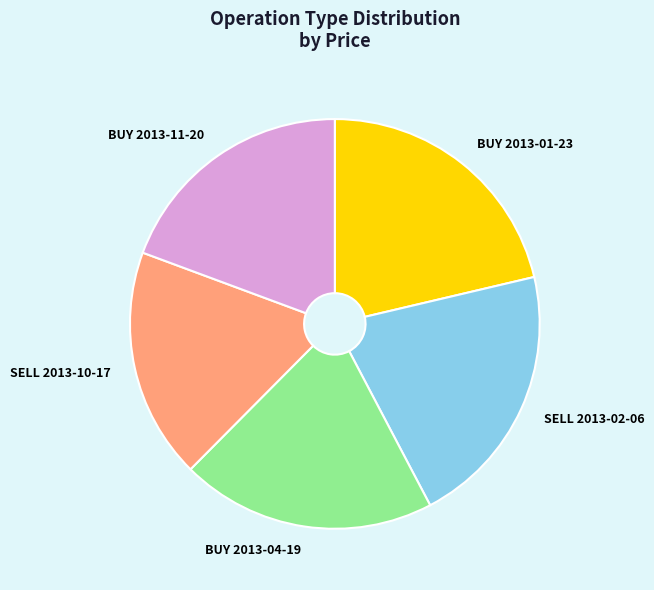

Combined, do SELL 2013-02-06 and BUY 2013-04-19 account for over 50%?

No